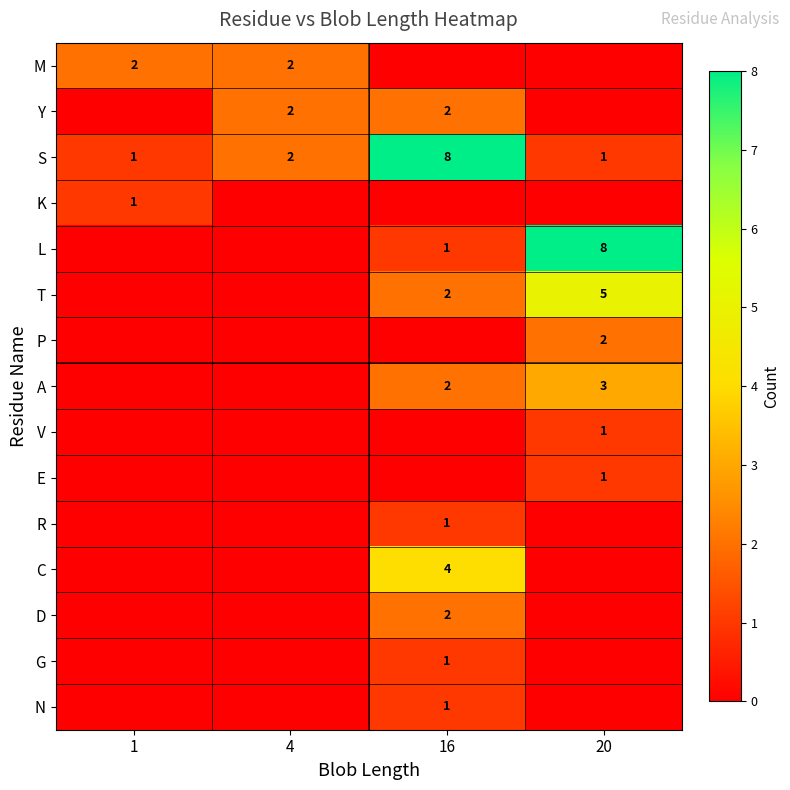

The M series shows 2 at 4. True or false?

True